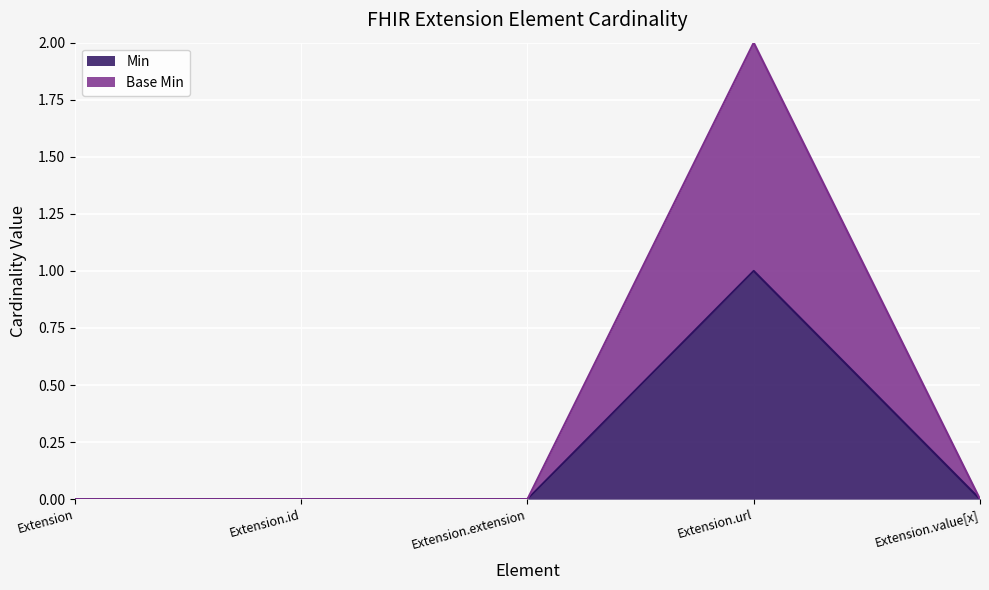

Count the Base Min values in the range 0 to 1.

4